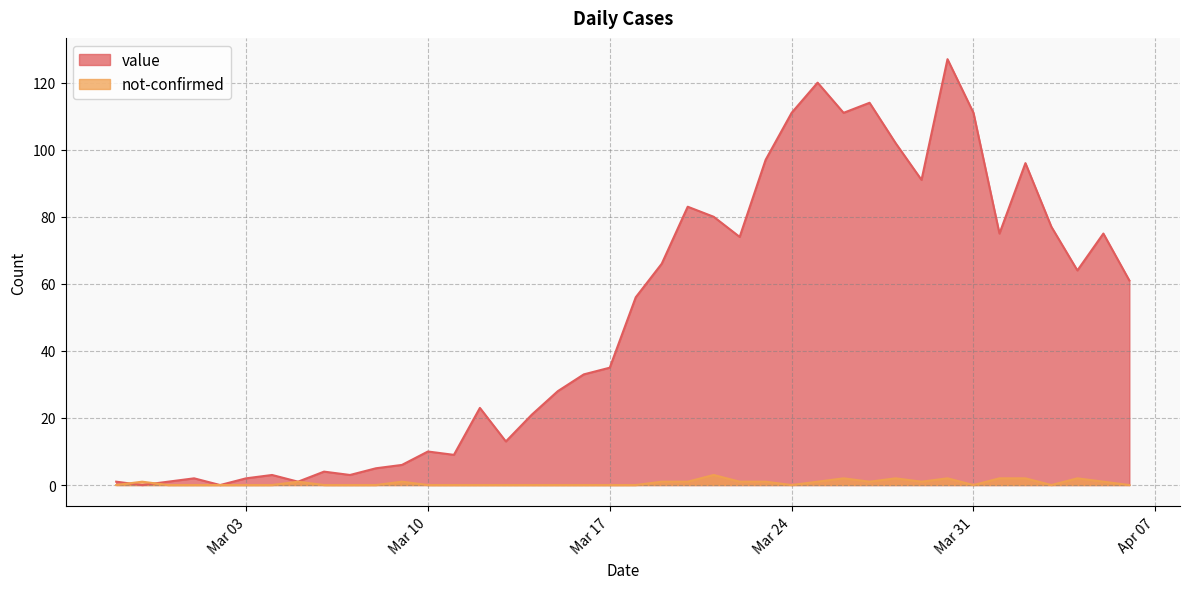

Read the not-confirmed value at 2020-03-09.

1